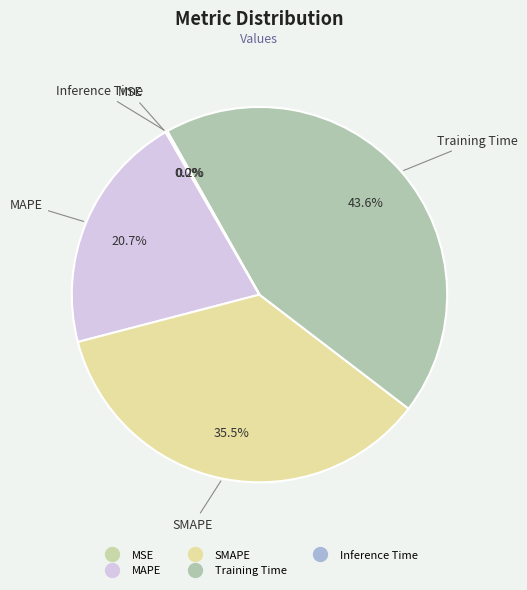

Is there a majority slice in this chart?

No